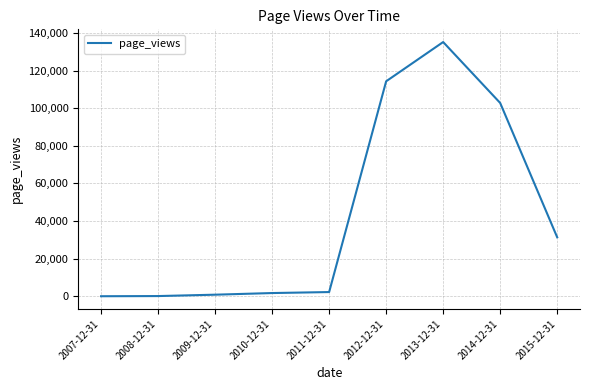

What is the sum of the values at 2014-12-31 and 2009-12-31?

103605